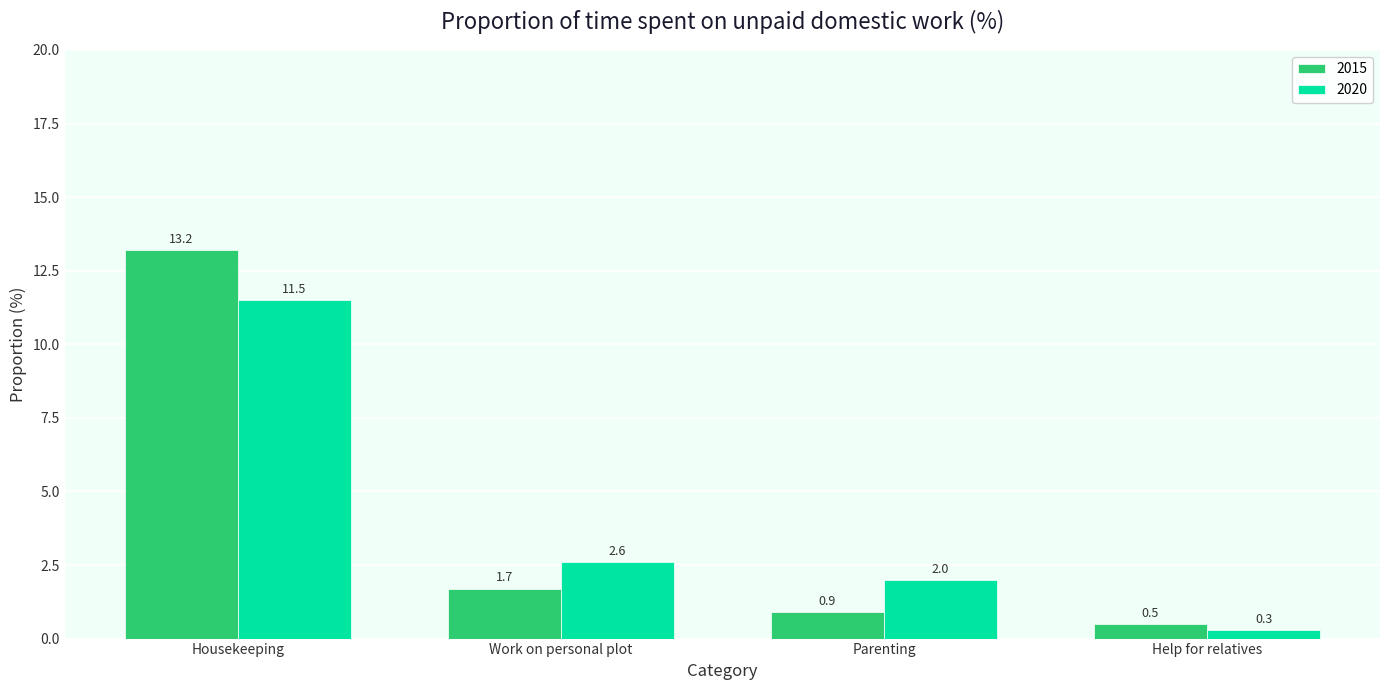

Which category has the lowest value across all series?

Help for relatives